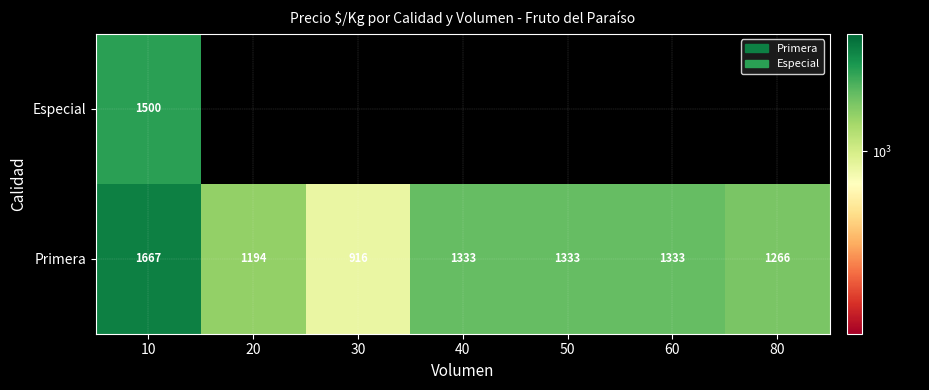

The value of Primera at 80 is 598. True or false?

False